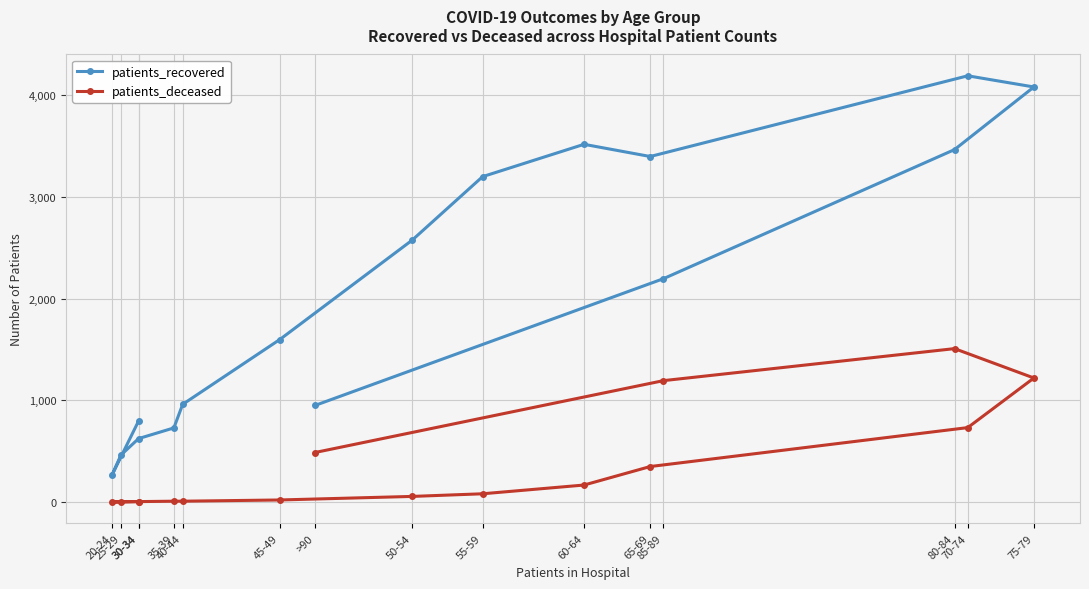

How many data points does each series have?

16